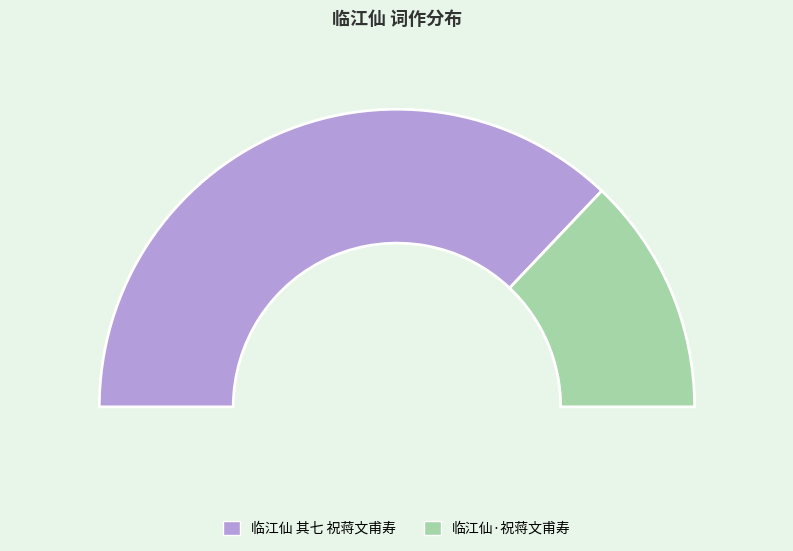

True or false: 临江仙·祝蒋文甫寿 accounts for 26% of the total.

True